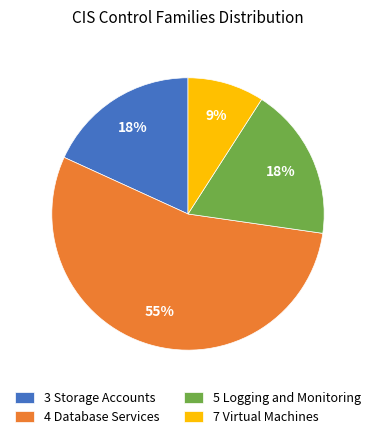

Which category has the biggest portion of the pie?

4 Database Services